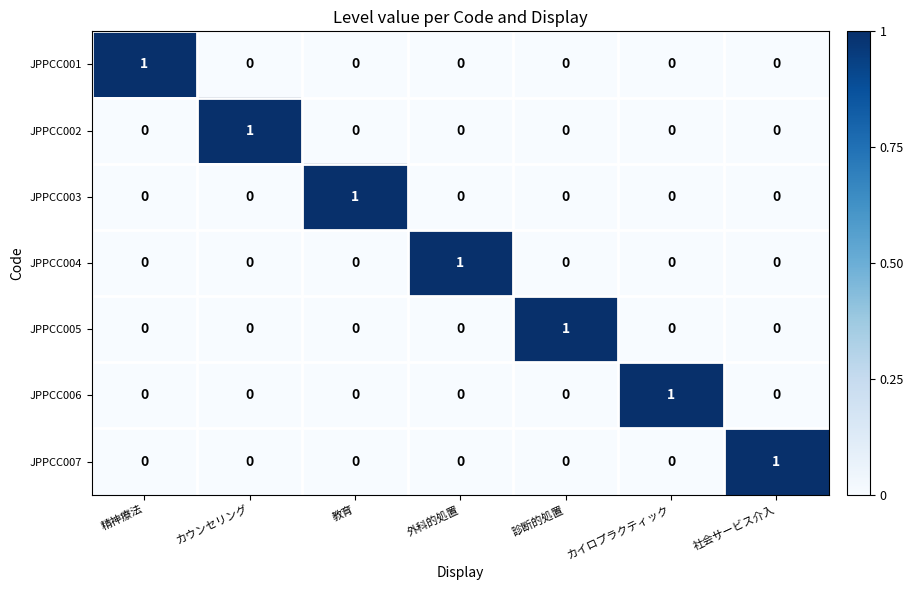

The JPPCC005 series shows 0 at カイロプラクティック. True or false?

True